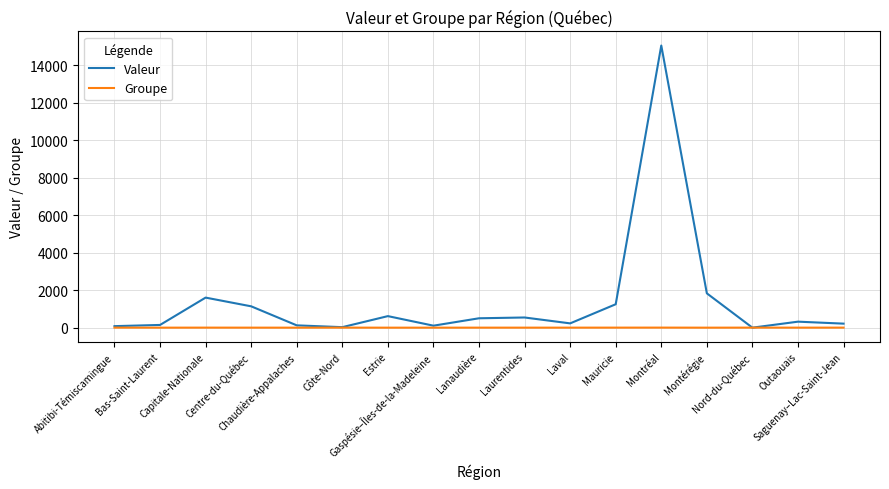

Rank the series by their maximum value, from highest to lowest.

Valeur, Groupe